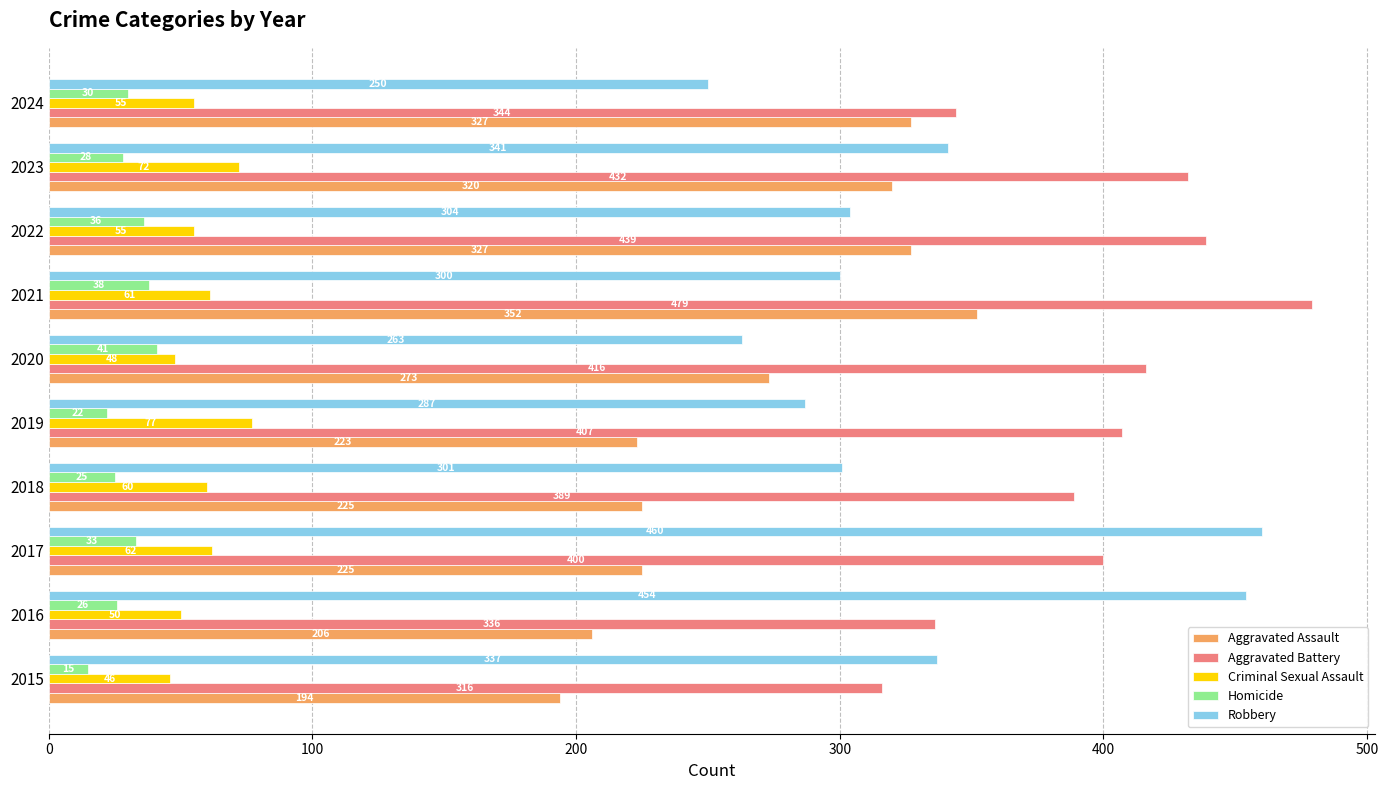

Rank the series by their maximum value, from lowest to highest.

Homicide, Criminal Sexual Assault, Aggravated Assault, Robbery, Aggravated Battery